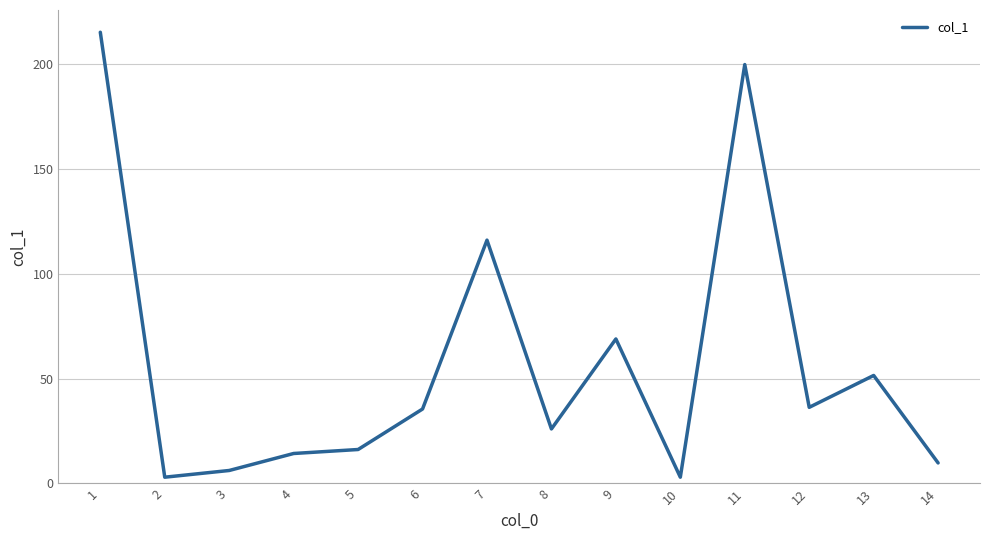

How many lines are shown in the chart?

1